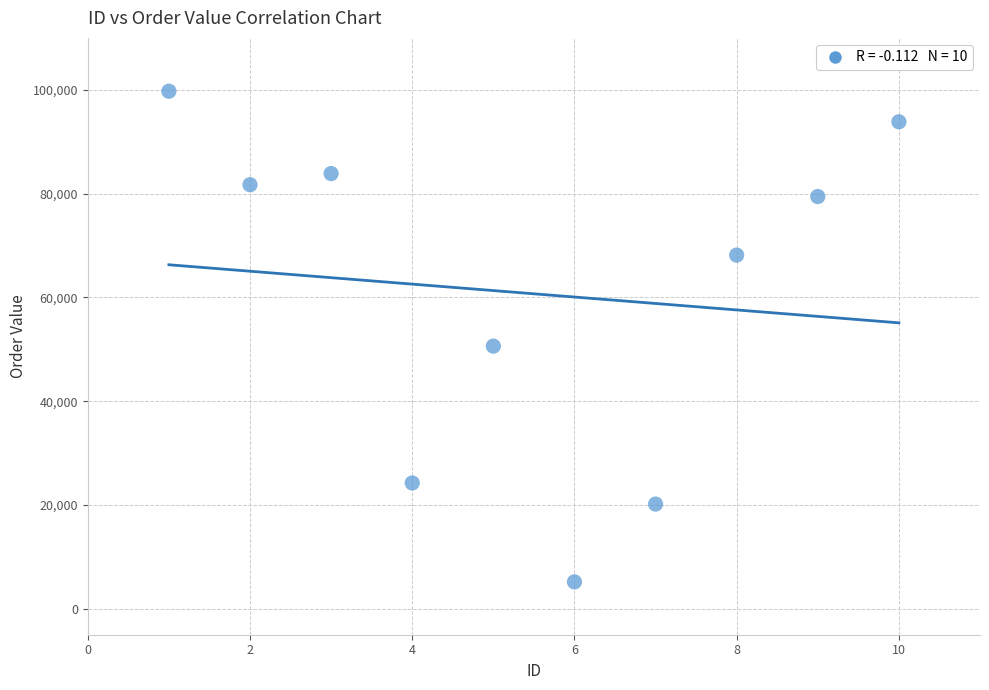

What is the range of X values (max minus min)?

9